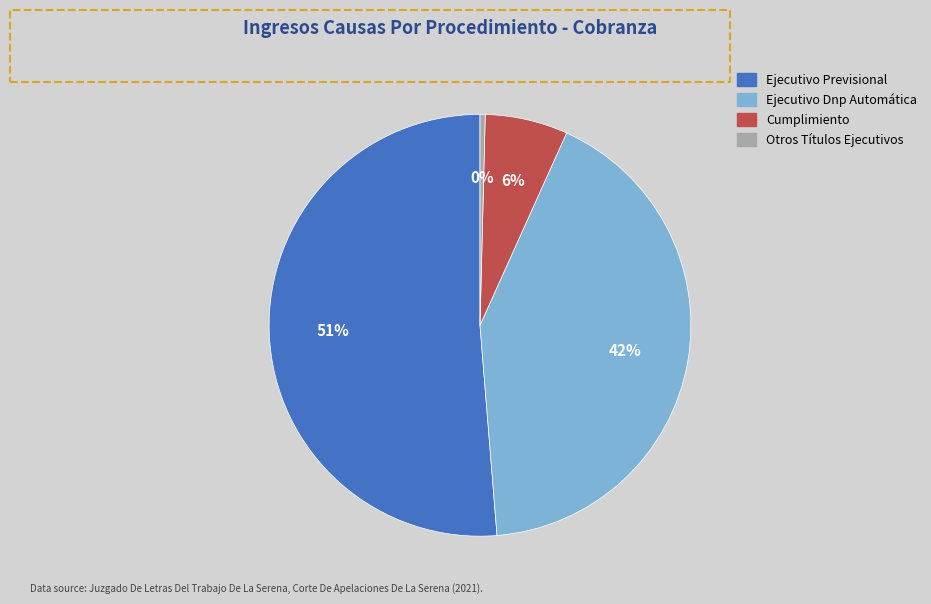

Which category has the smallest portion of the pie?

Otros Títulos Ejecutivos